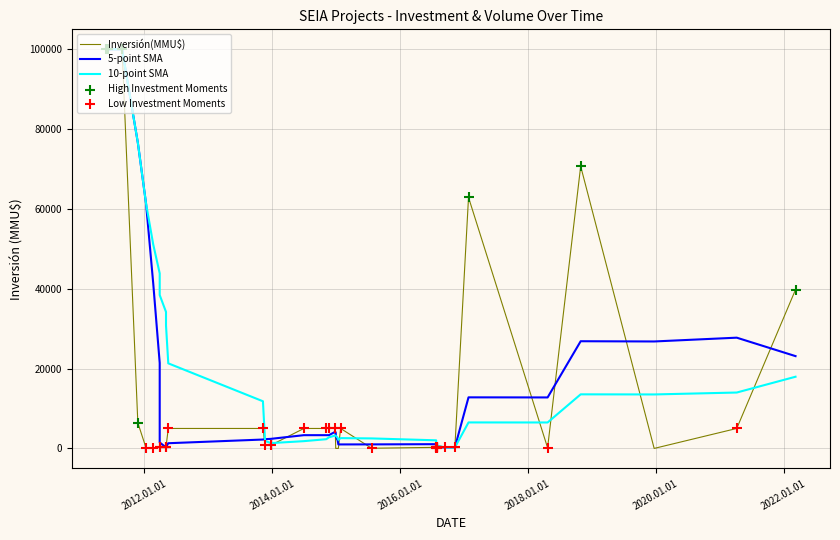

Which series reaches the minimum Y coordinate?

Inversión(MMU$)